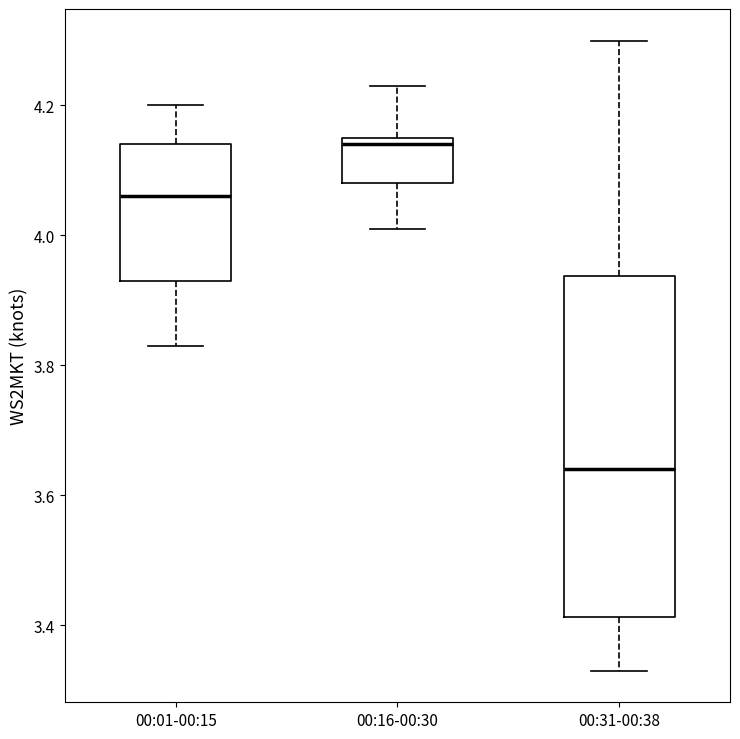

Comparing the boxes themselves (not the whiskers), which one is the tallest?

00:31-00:38